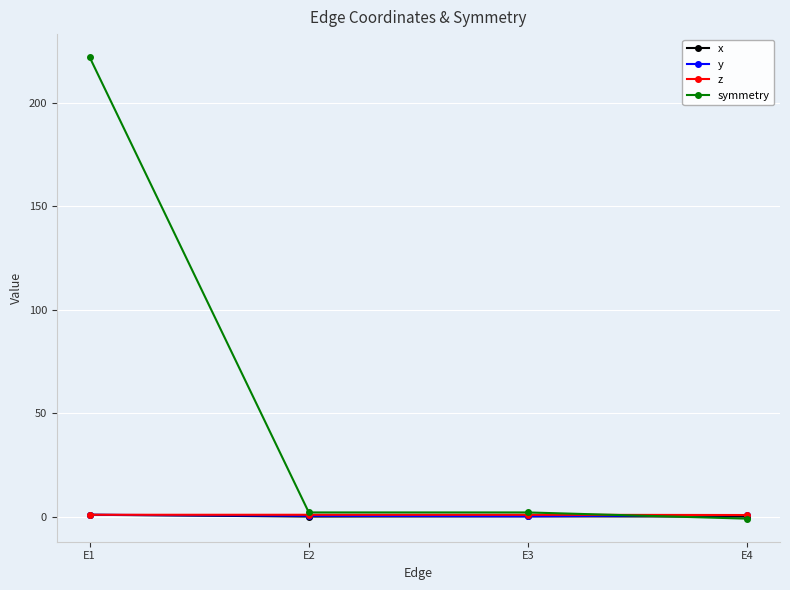

In x, how many points are lower than both neighbors (excluding endpoints)?

1